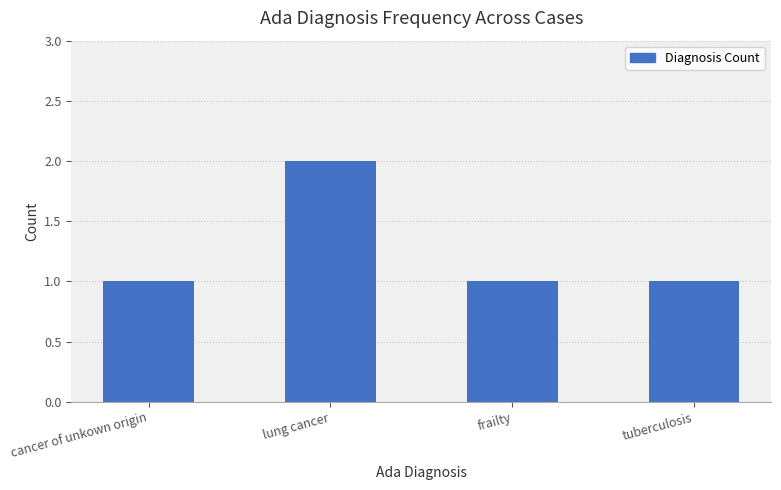

Approximately how many times larger is the value at cancer of unkown origin compared to lung cancer?

0.5